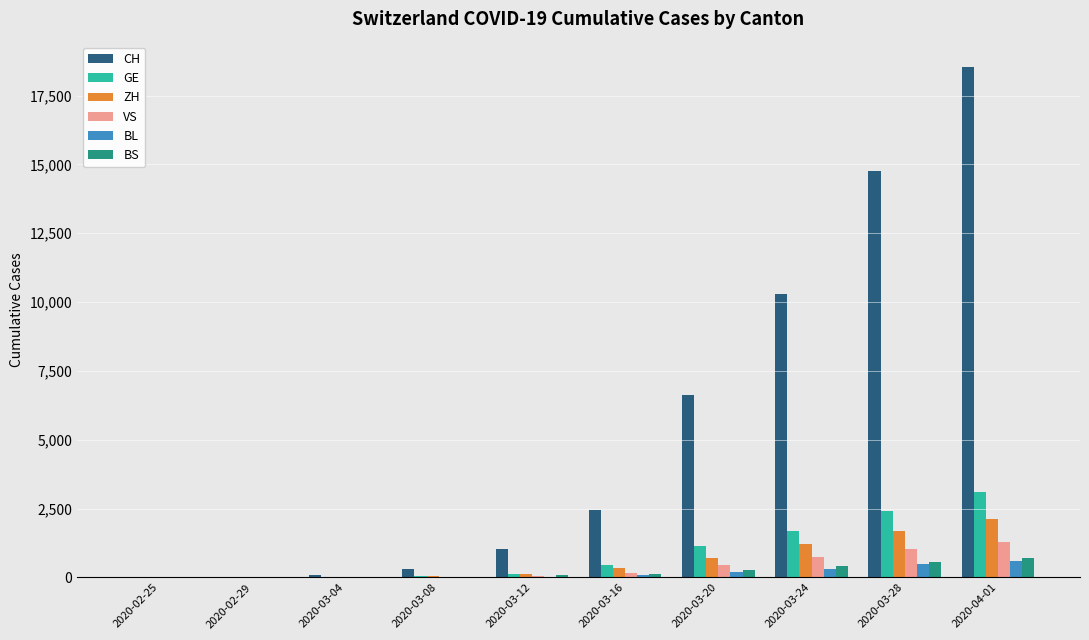

Where is CH nearest to the value 9266?

2020-03-24